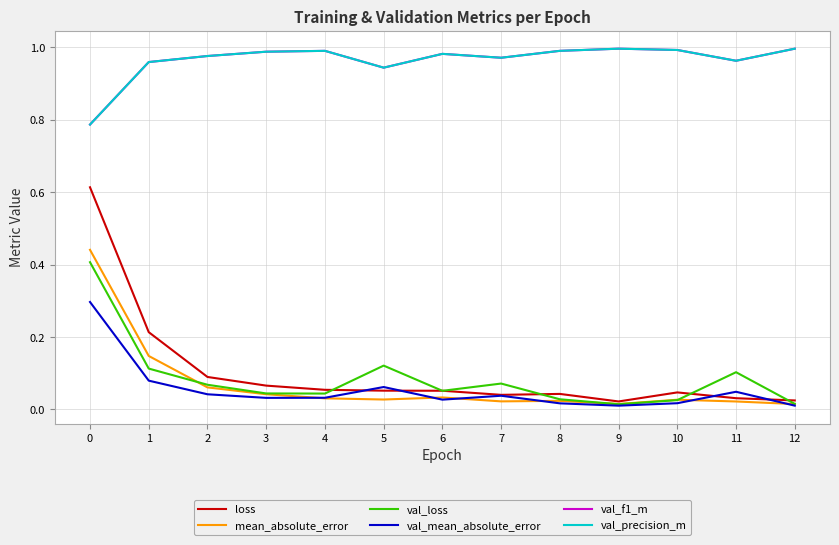

True or false: mean_absolute_error and val_f1_m intersect in this chart.

False